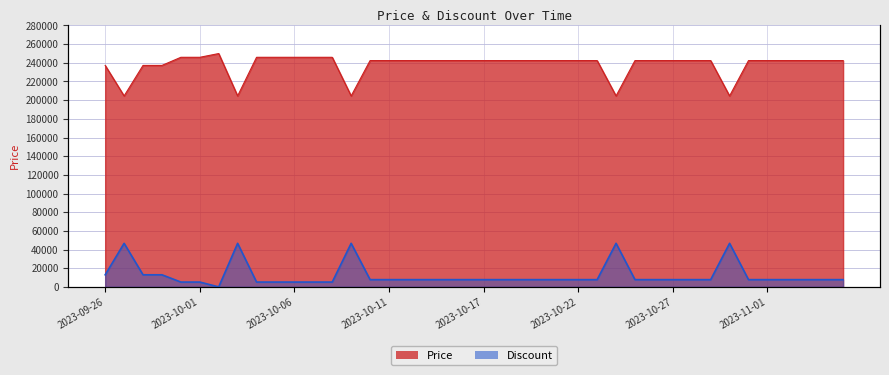

True or false: Price and Discount intersect in this chart.

False